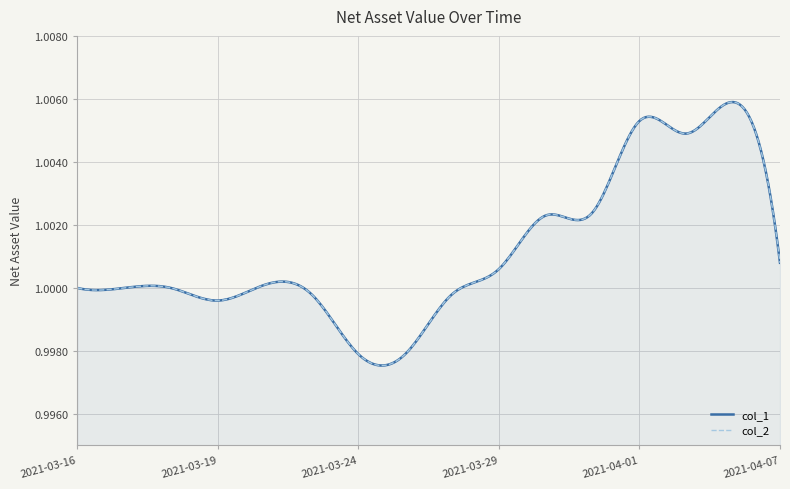

What is the highest value of the col_2 series?

1.0